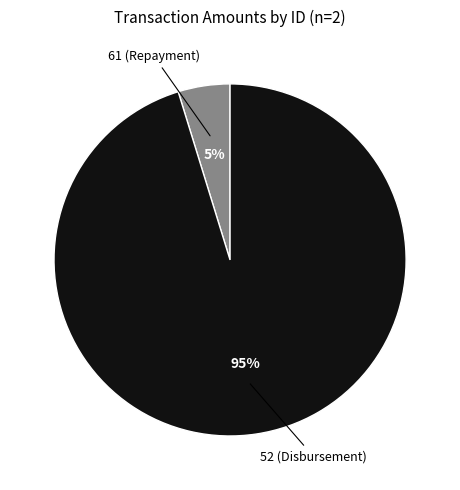

Is there a majority slice in this chart?

Yes